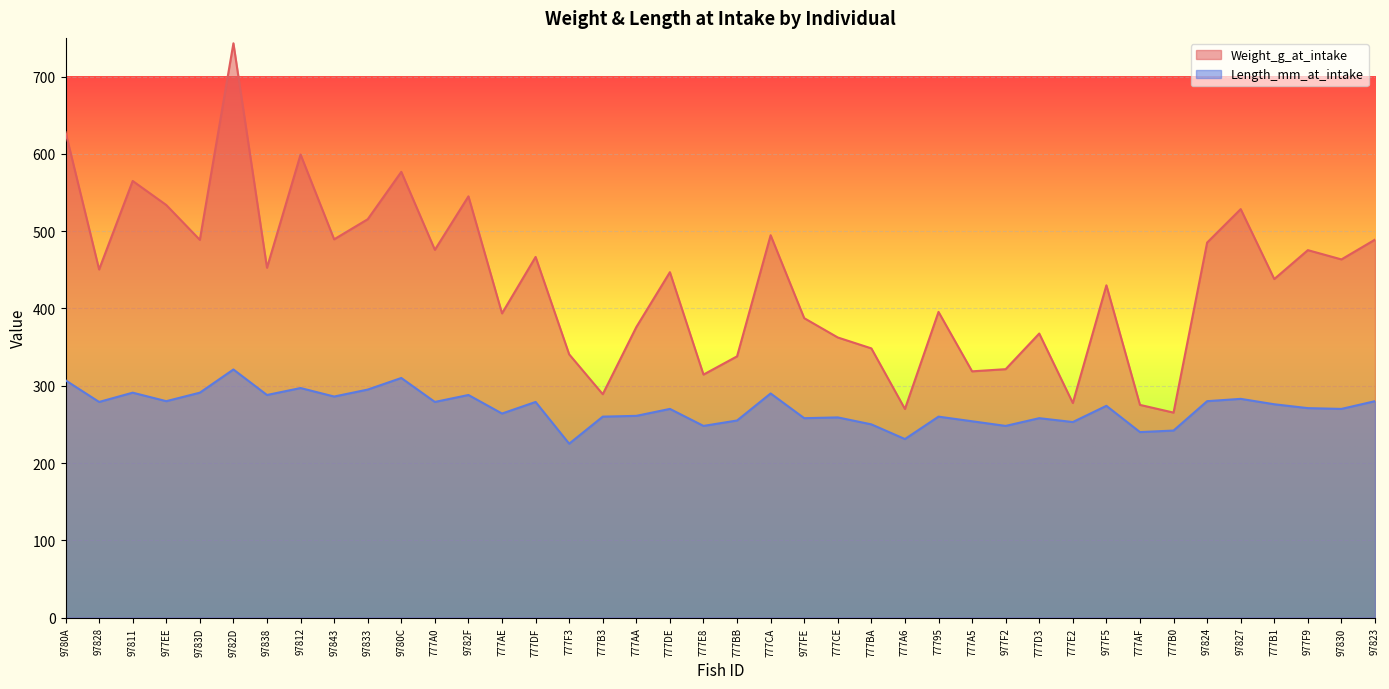

What is the difference between the Weight_g_at_intake values at 777AE and 9782D?

349.4